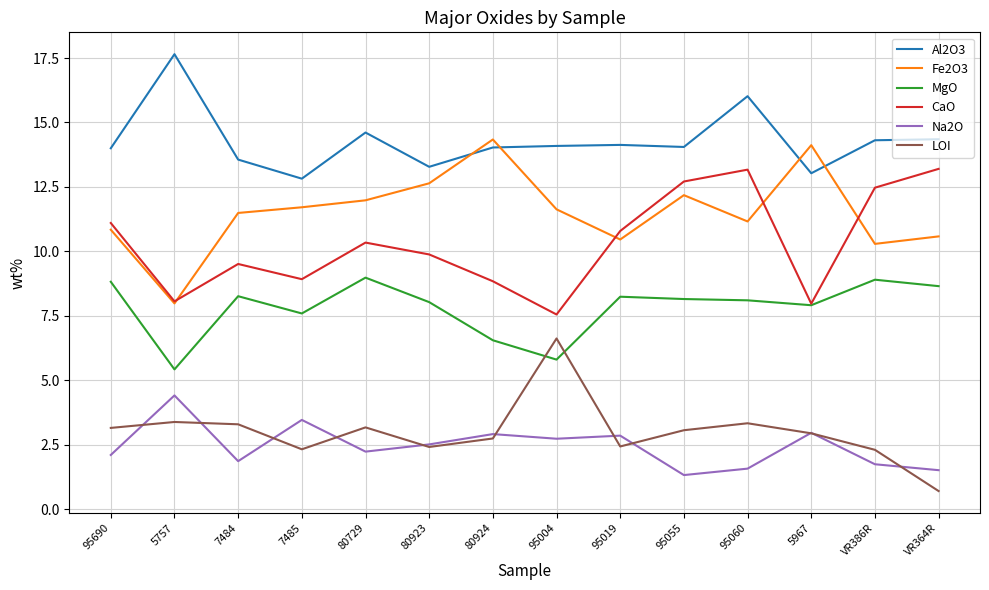

Rank the series at 7484 from highest to lowest value.

Al2O3, Fe2O3, CaO, MgO, LOI, Na2O